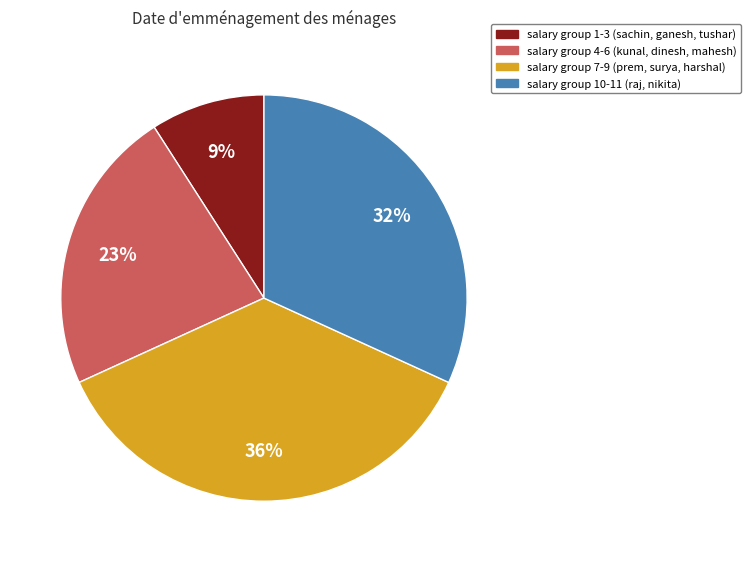

Does any single category account for the majority?

No